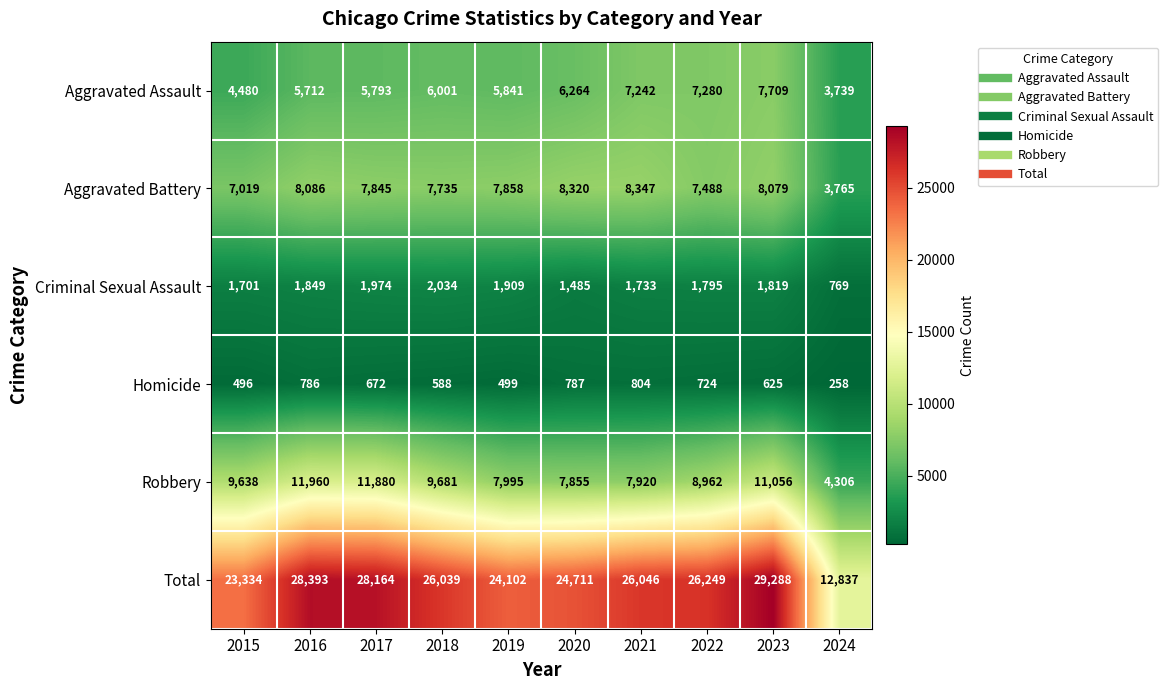

What is the greatest value displayed?

29288